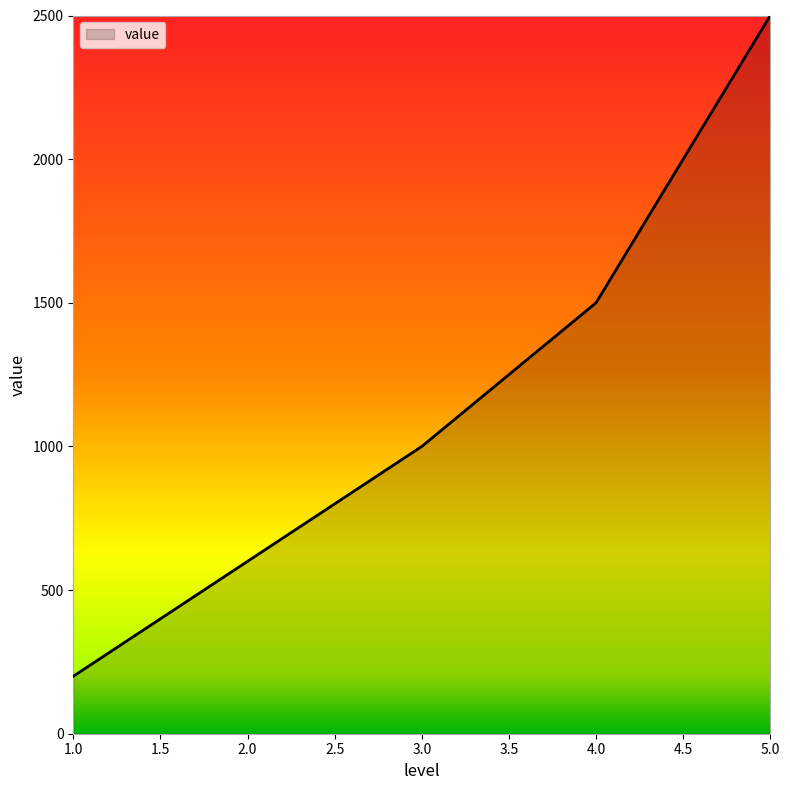

Count the number of categories in the chart.

5